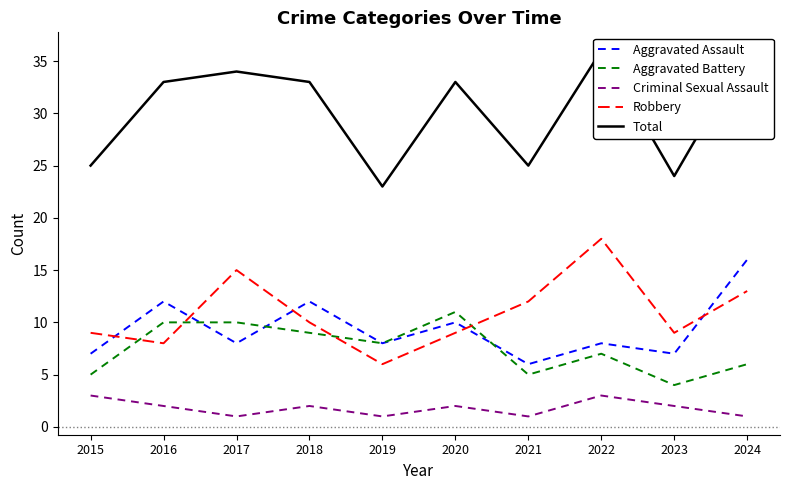

Which series has the largest range (max minus min)?

Total